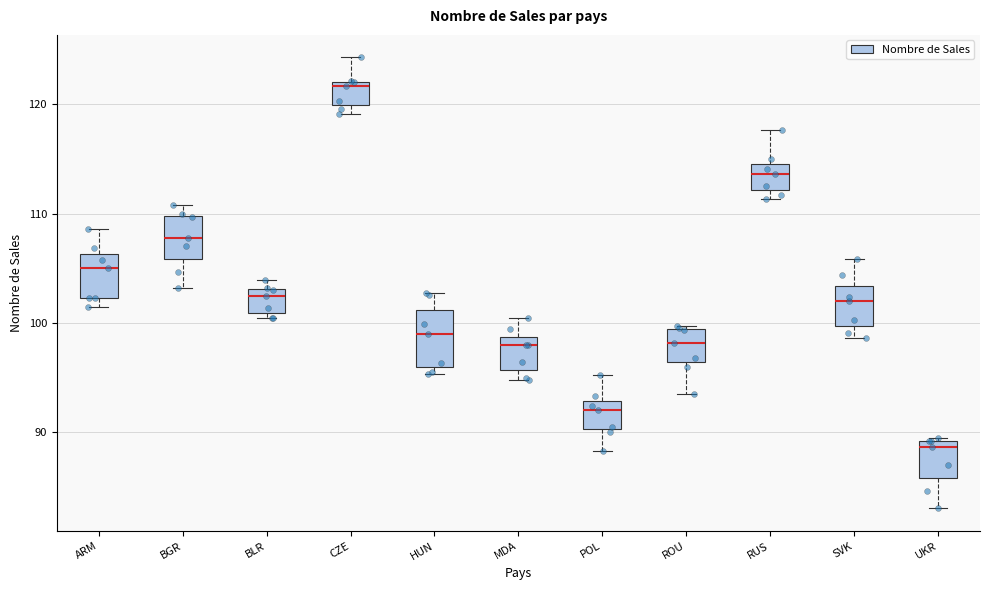

Reading left to right, transcribe this box plot: for each box, give where its median line is, the range the box spans, and where its two whiskers end, as read against the y-axis. The values are not printed on the chart, so give them approximately, as read against the axis.

ARM: median 105, box 102 to 106, whiskers 101 to 109
BGR: median 108, box 106 to 110, whiskers 103 to 111
BLR: median 102, box 101 to 103, whiskers 100 to 104
CZE: median 122 (just below the box's upper edge), box 120 to 122, whiskers 119 to 124
HUN: median 99, box 96 to 101, whiskers 95 to 103
MDA: median 98, box 96 to 99, whiskers 95 to 100
POL: median 92, box 90 to 93, whiskers 88 to 95
ROU: median 98, box 96 to 99, whiskers 93 to 100
RUS: median 114, box 112 to 115, whiskers 111 to 118
SVK: median 102, box 100 to 103, whiskers 99 to 106
UKR: median 89 (just below the box's upper edge), box 86 to 89, whiskers 83 to 90